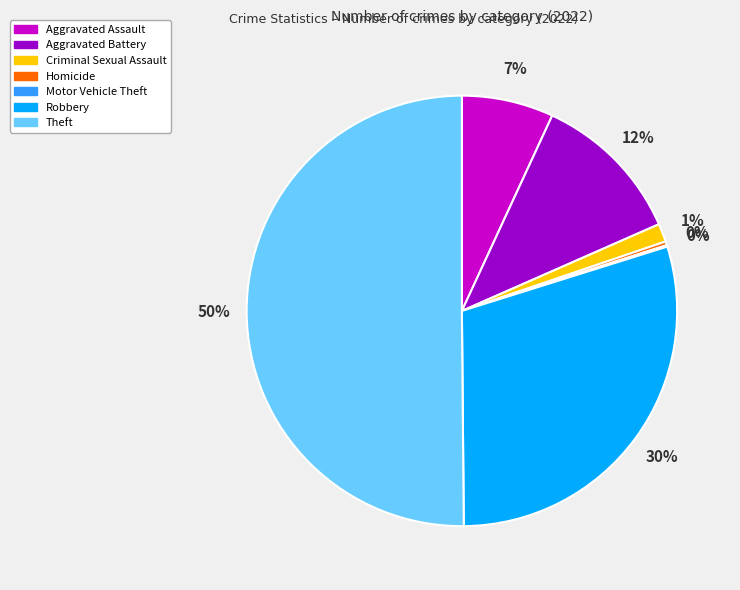

Approximately how many times larger is the value at Theft compared to Robbery?

1.7